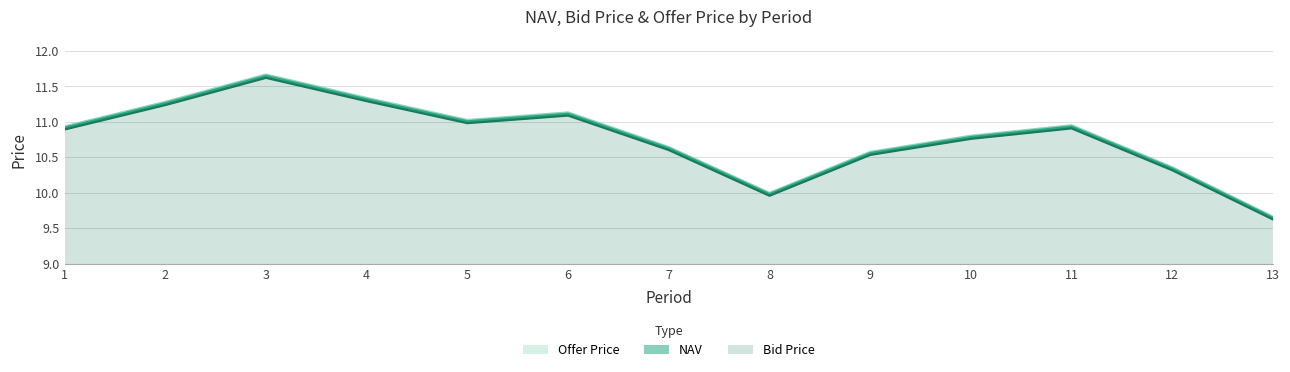

True or false: NAV and Offer Price cross at least once.

False